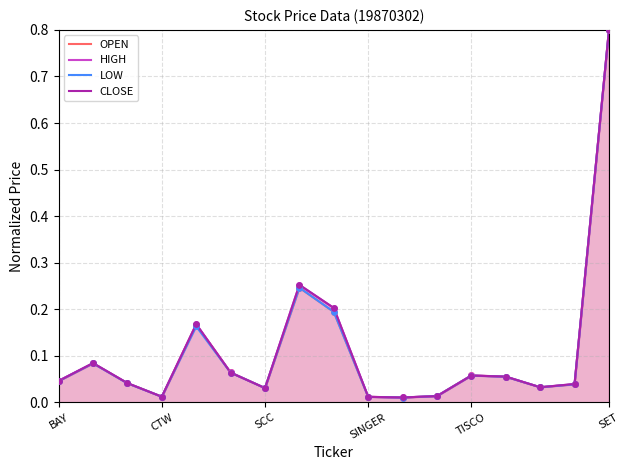

Which series reaches the minimum Y coordinate?

OPEN